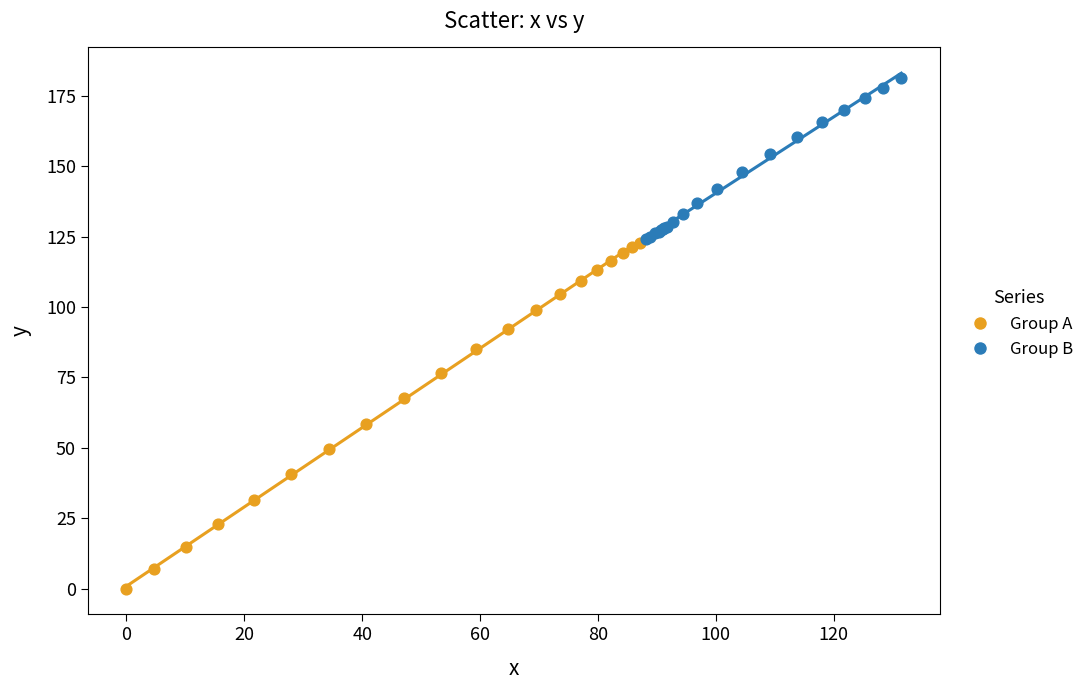

Which series has the largest Y range (max minus min)?

Group A